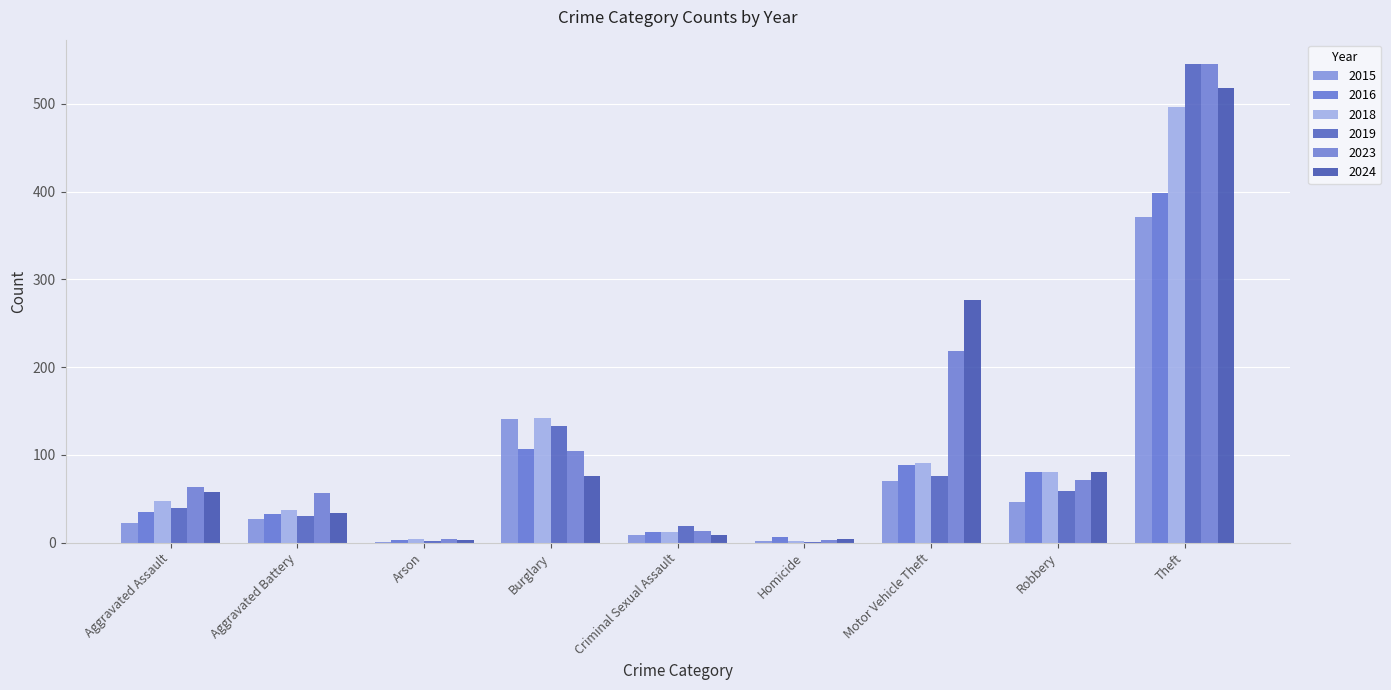

What is the difference between the maximum and minimum values in the 2019 series?

544